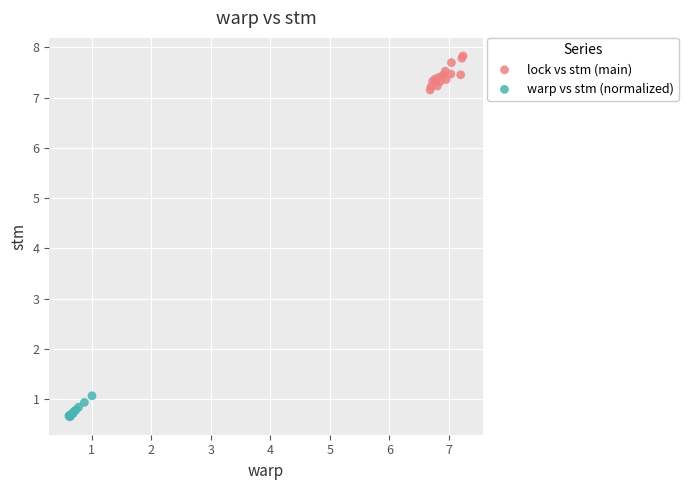

Which series contains the highest Y value?

lock vs stm (main)